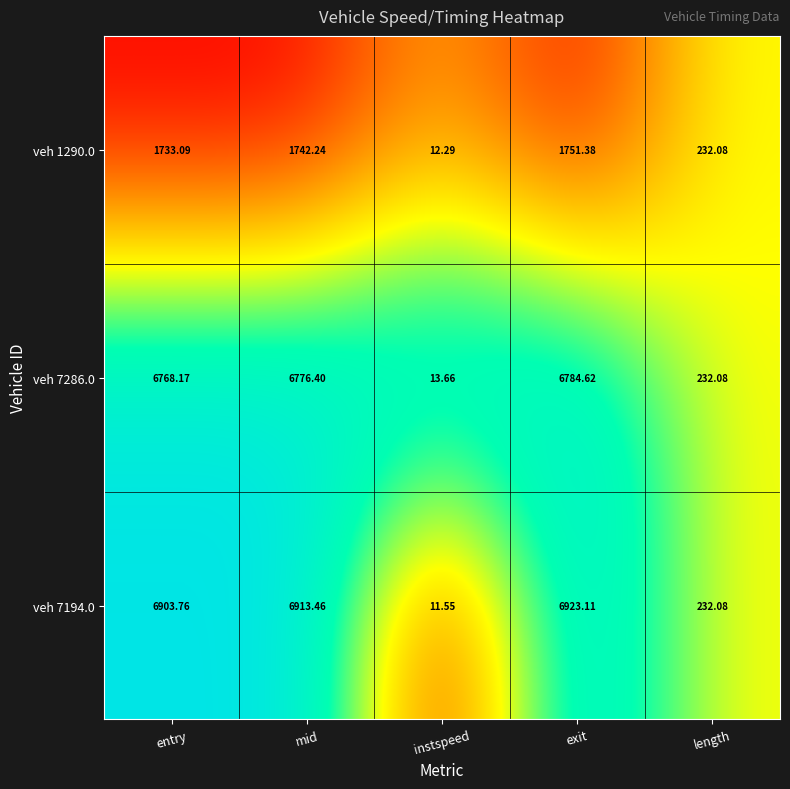

At which label does veh 7286.0 first exceed 6768?

entry